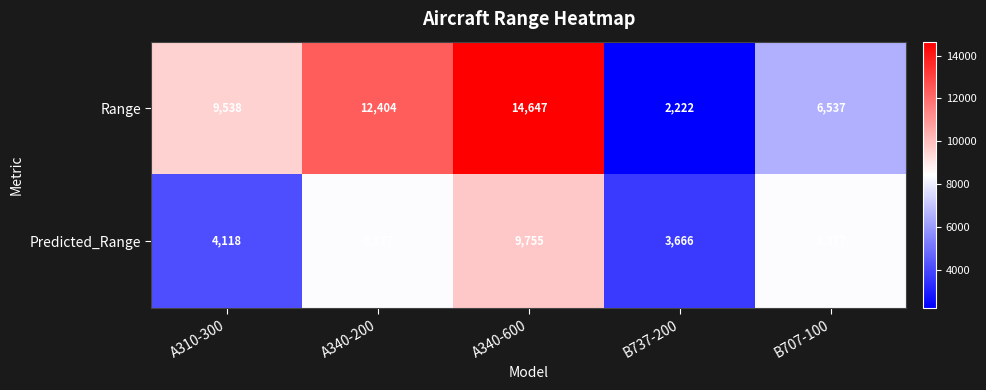

What is the sum of all Range values?

45348